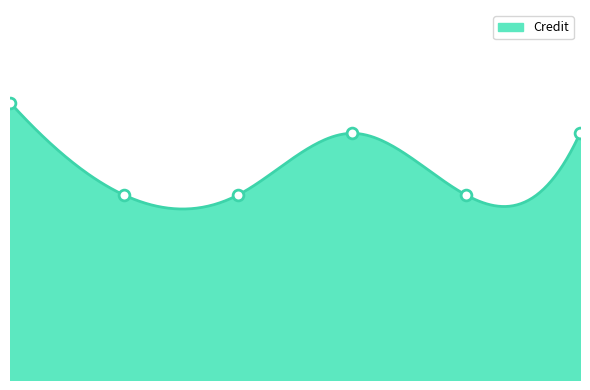

What is the change in value from CS203 to MA201?

+2